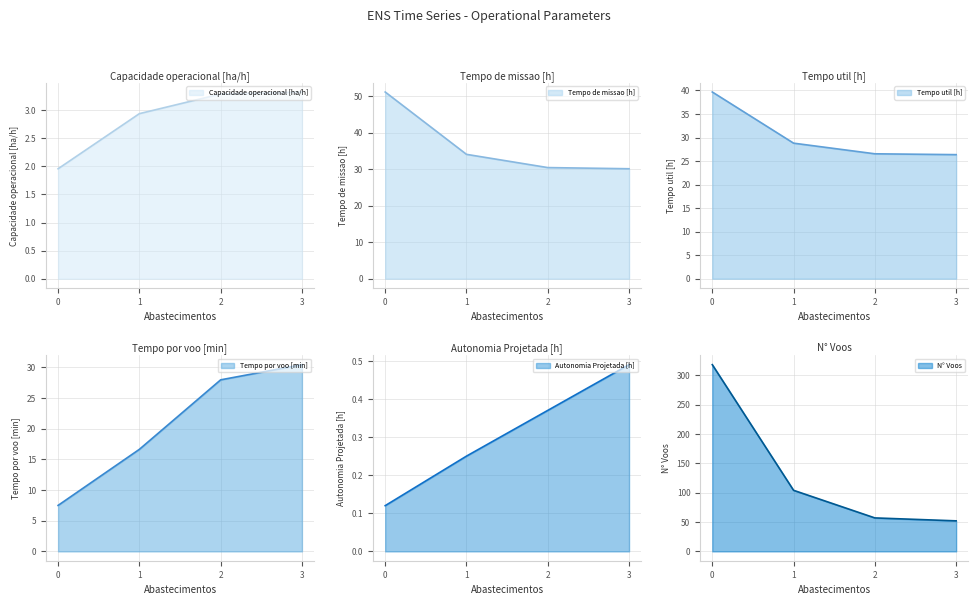

True or false: Autonomia Projetada [h] and Tempo de missao [h] cross at least once.

False